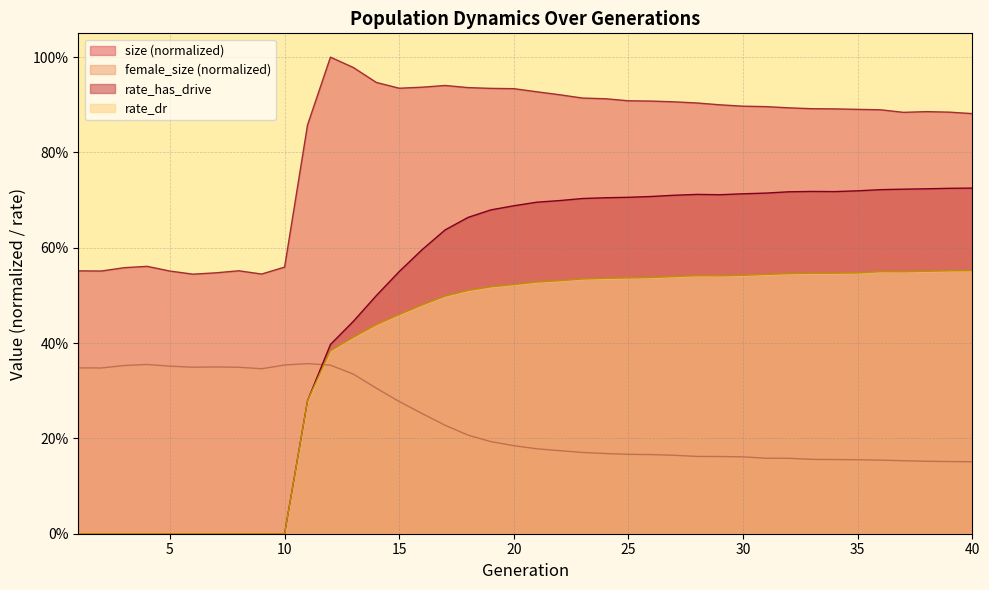

What is the approximate value of rate_has_drive at 29?

0.7